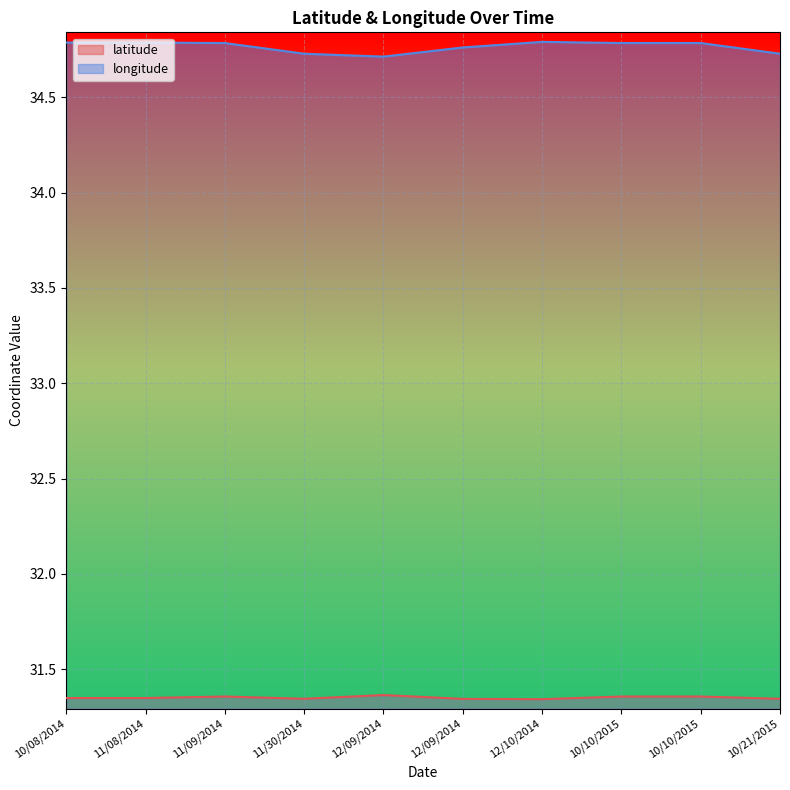

Between 11/08/2014 and 11/30/2014, which series saw the biggest shift?

longitude